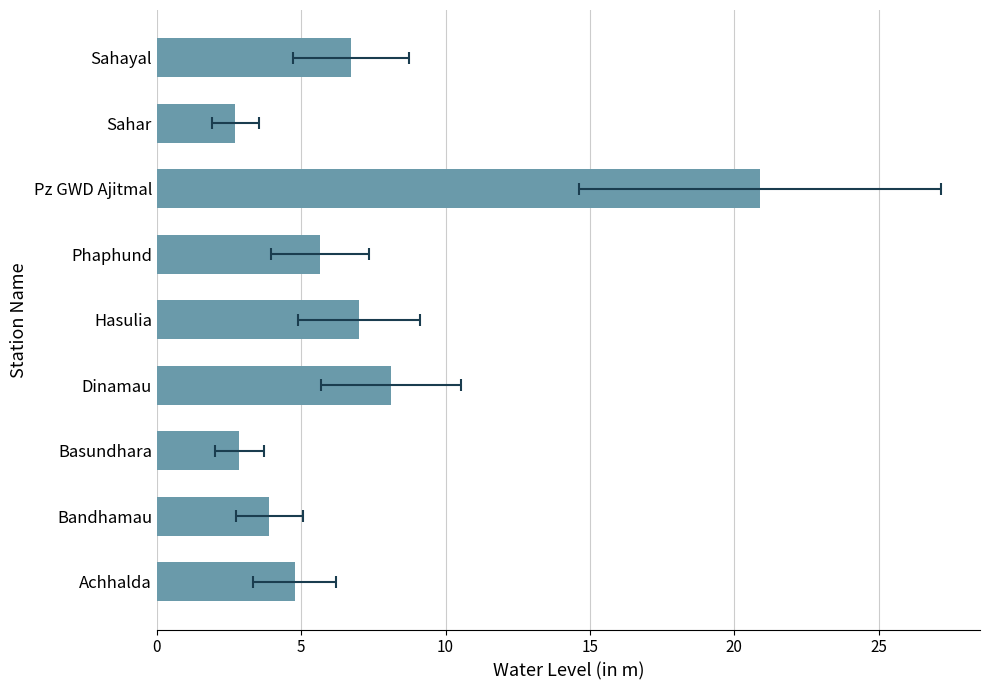

Does the chart contain stacked bars?

No